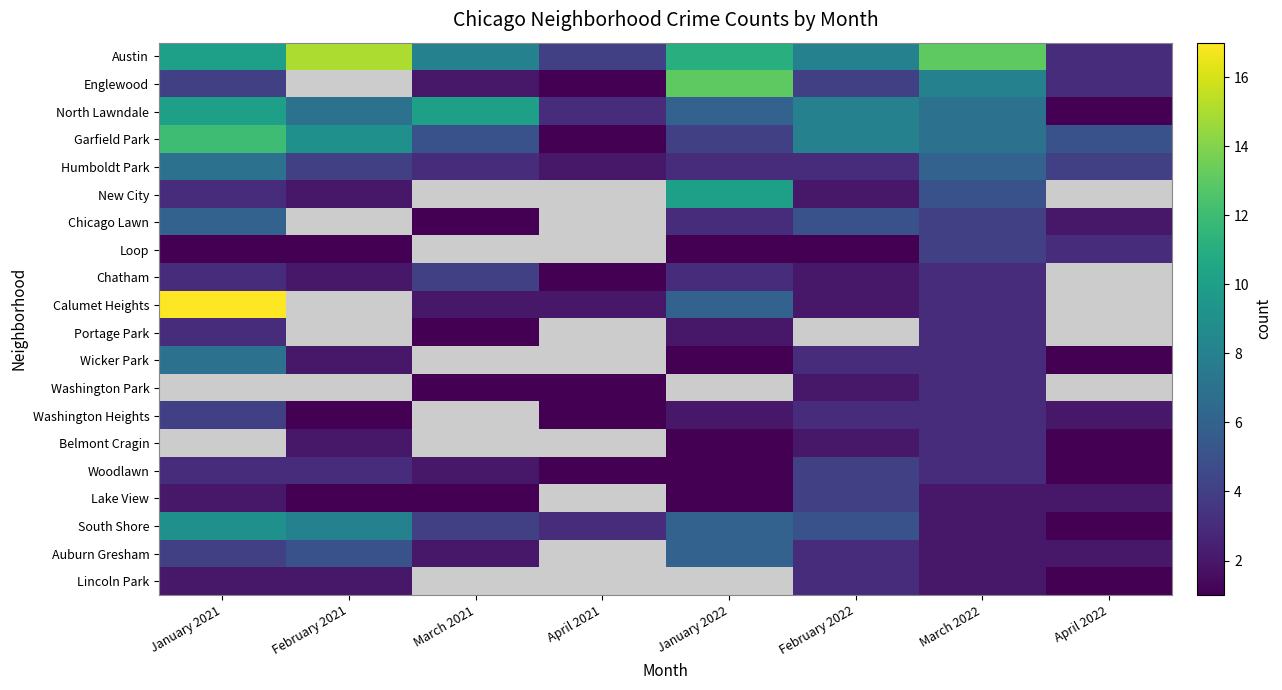

Where does the Humboldt Park series first go above 4?

January 2021